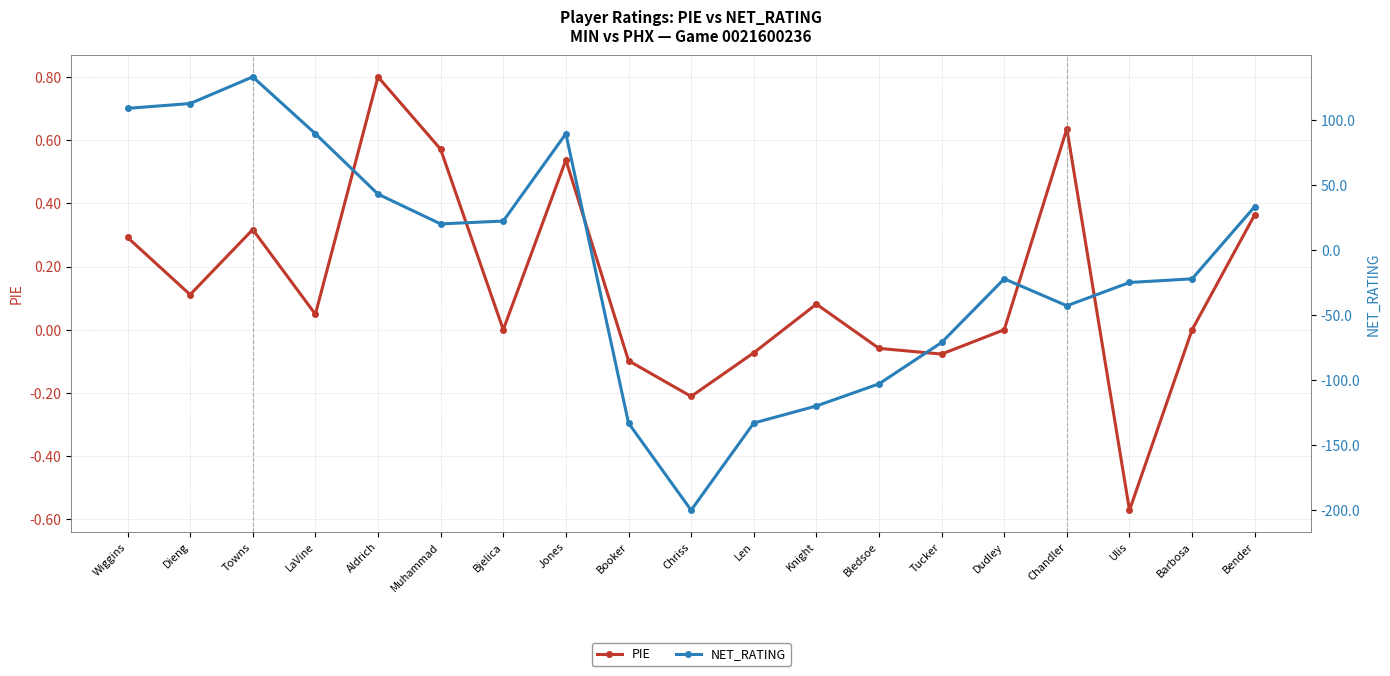

What is the highest value of the NET_RATING series?

133.0